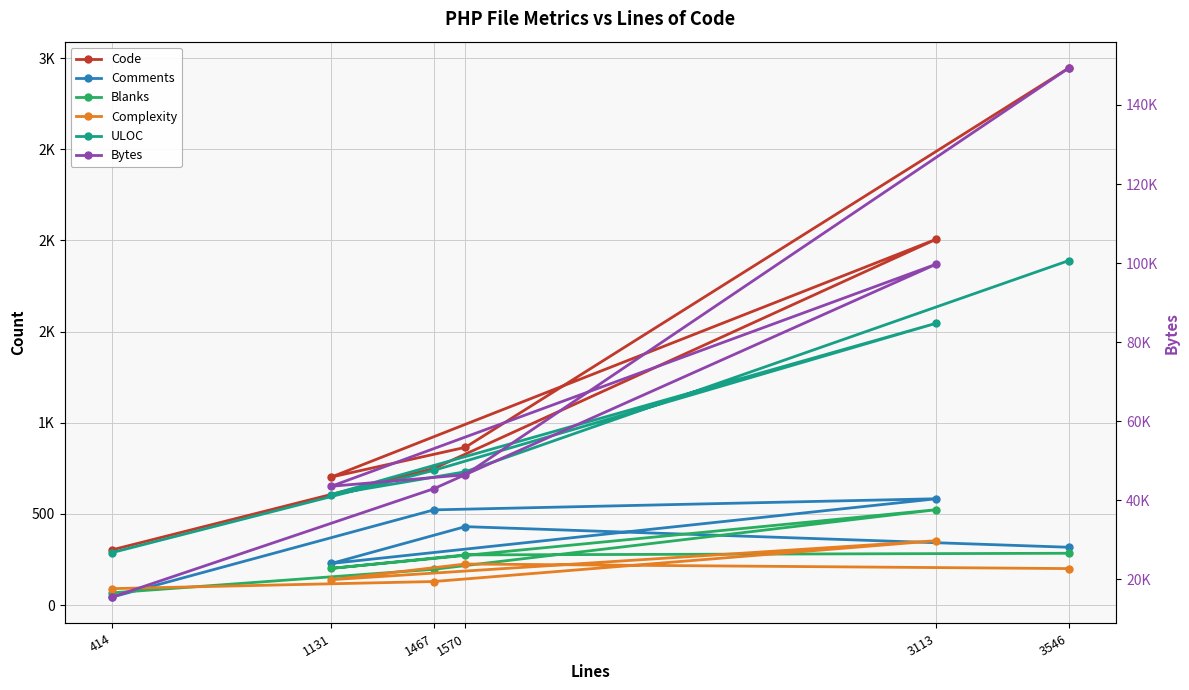

List the labels in order of Bytes value, smallest first.

414, 1467, 1131, 1570, 3113, 3546